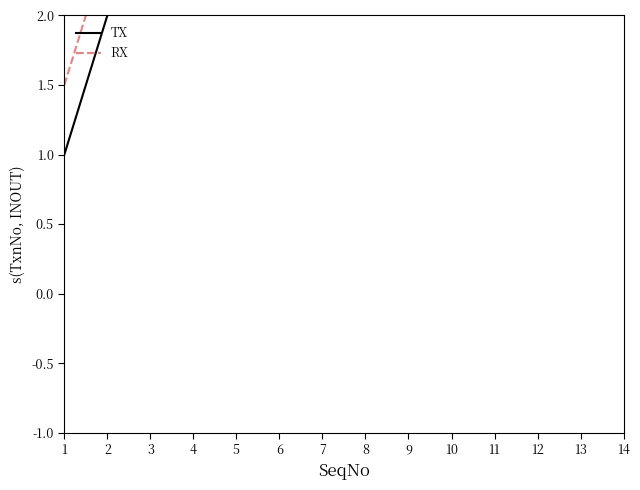

Reading left to right, list all the values displayed in this chart.

TX: 1.0	2.0	3.0	4.0	5.0	6.0	7.0	8.0	9.0	10.0	11.0	12.0	13.0	14.0
RX: 1.5	2.5	3.5	4.5	5.5	6.5	7.5	8.5	9.5	10.5	11.5	12.5	13.5	14.5